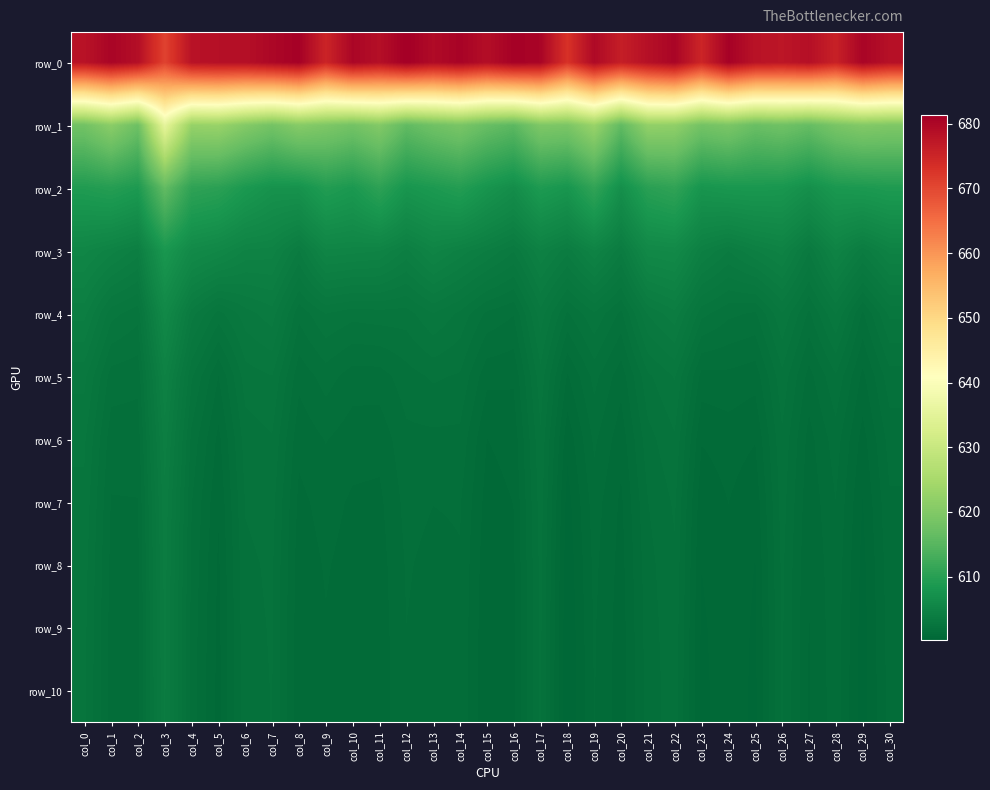

Rank the categories by row_4 value from lowest to highest.

col_29, col_16, col_20, col_15, col_27, col_25, col_18, col_24, col_8, col_23, col_2, col_10, col_12, col_11, col_5, col_14, col_19, col_9, col_30, col_1, col_26, col_13, col_28, col_6, col_17, col_21, col_4, col_7, col_22, col_0, col_3